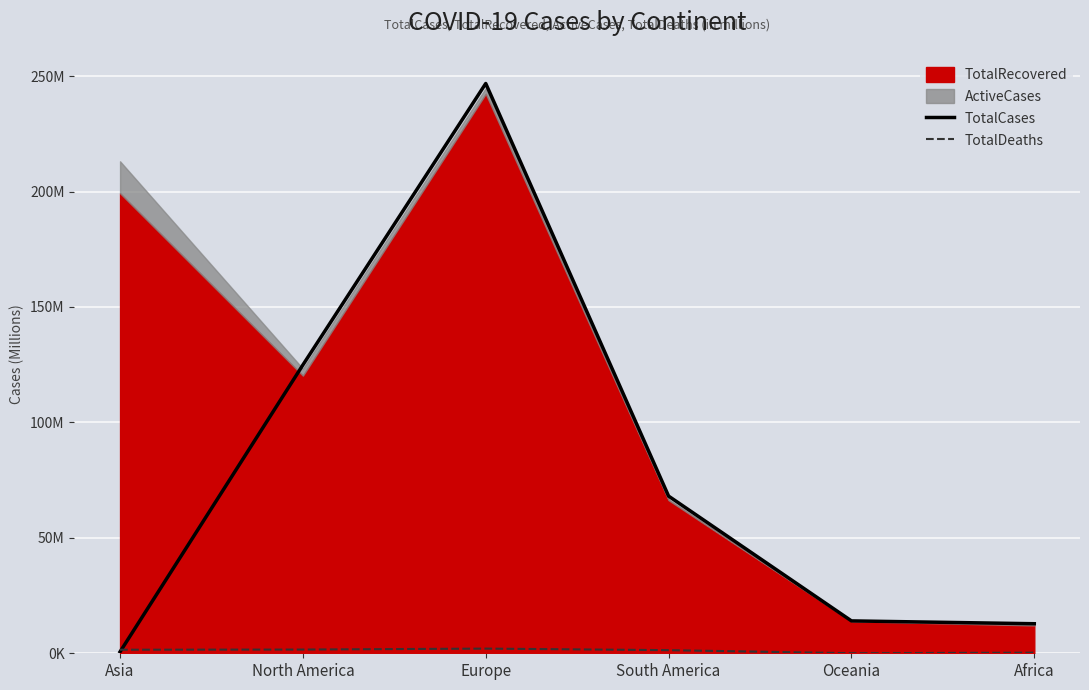

Where is the first local minimum for TotalDeaths?

Oceania